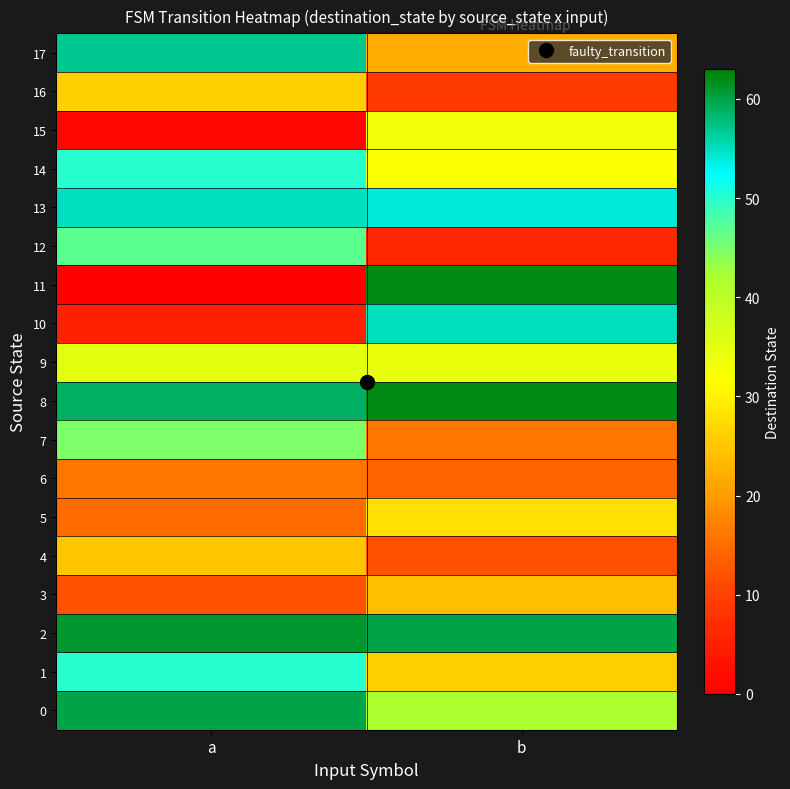

How many series are shown in this chart?

18